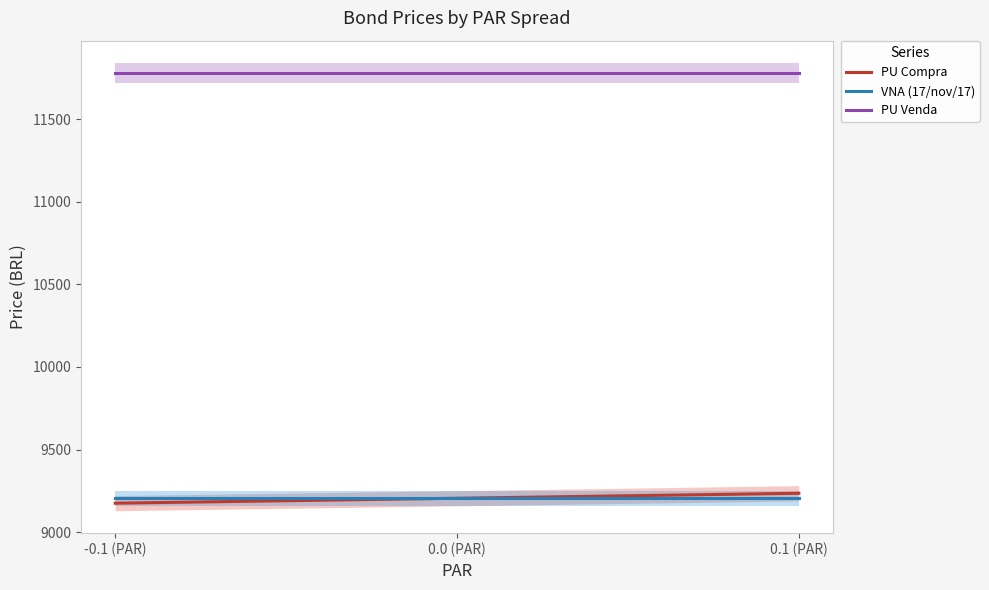

How many lines are shown in the chart?

3